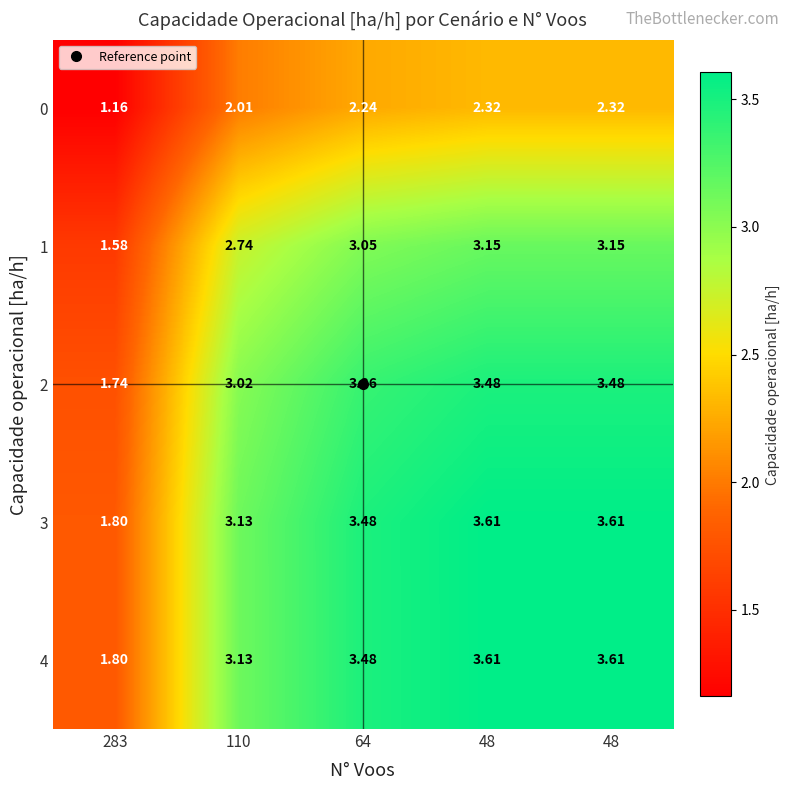

Which label corresponds to the largest value in the chart?

48